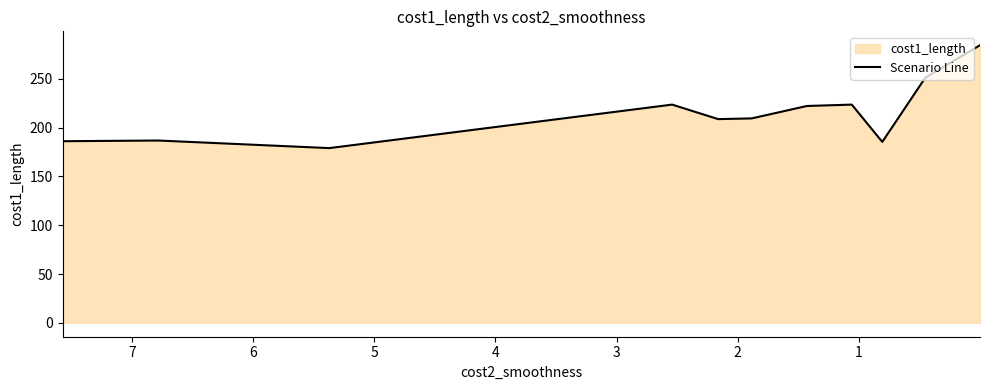

Count the number of categories in the chart.

11